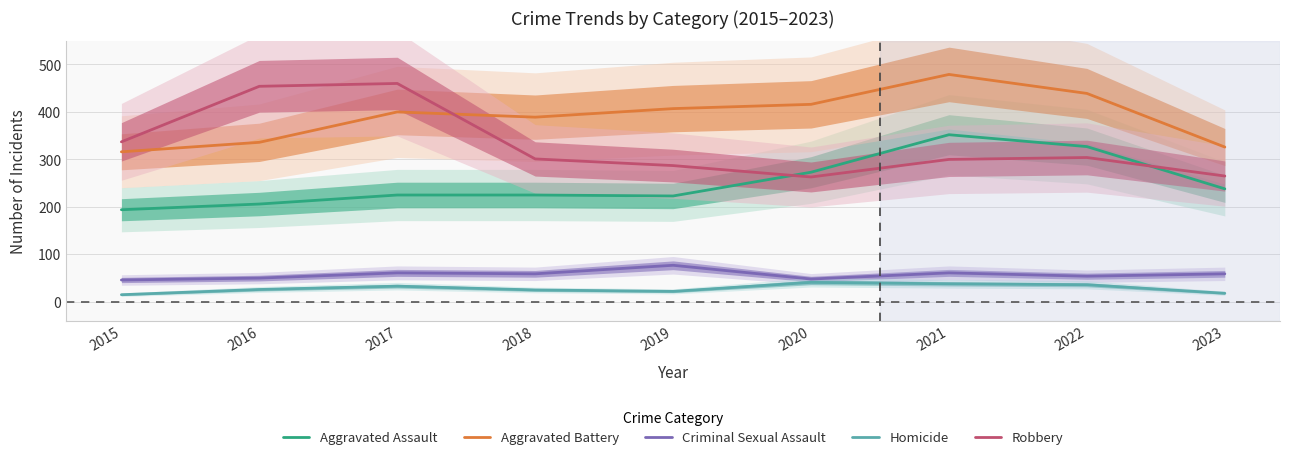

In Homicide, how many points are lower than both neighbors (excluding endpoints)?

1